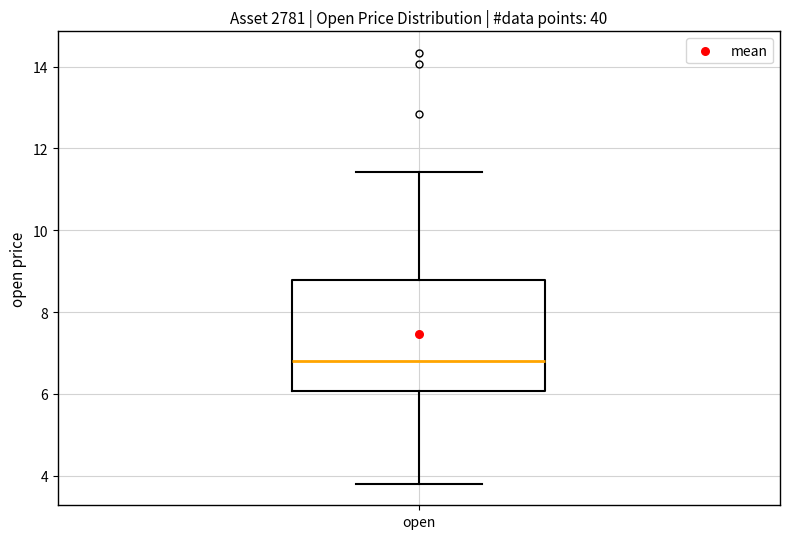

Where does the upper whisker of the box for open end on the y-axis? The values are not printed on the chart, so give them approximately, as read against the axis.

11.4